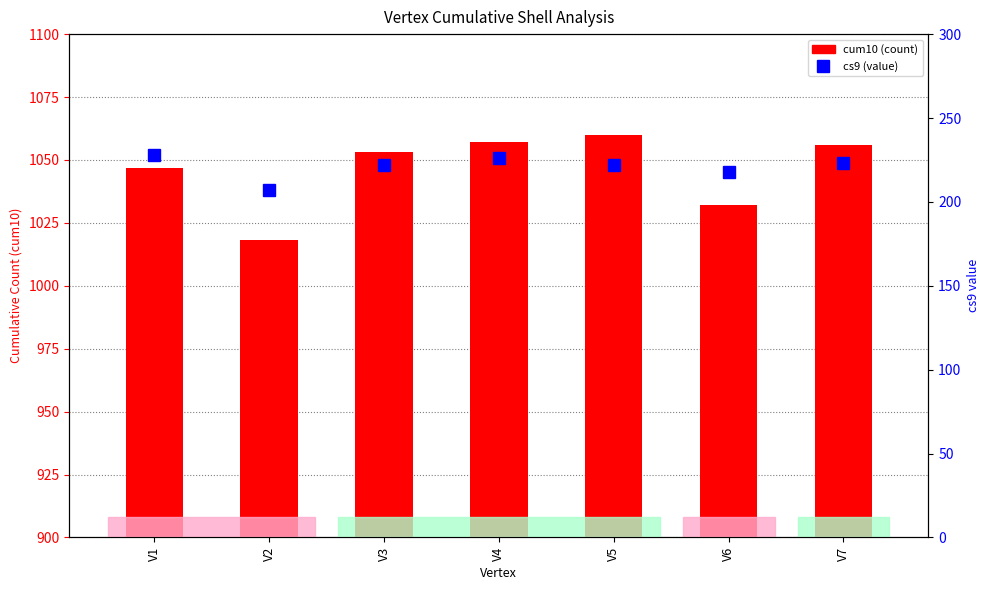

What is the maximum value shown in the chart?

1060